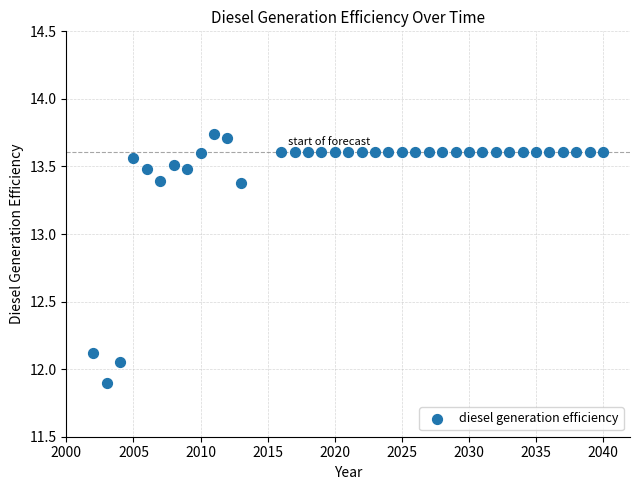

What is the range of X values (max minus min)?

38.0